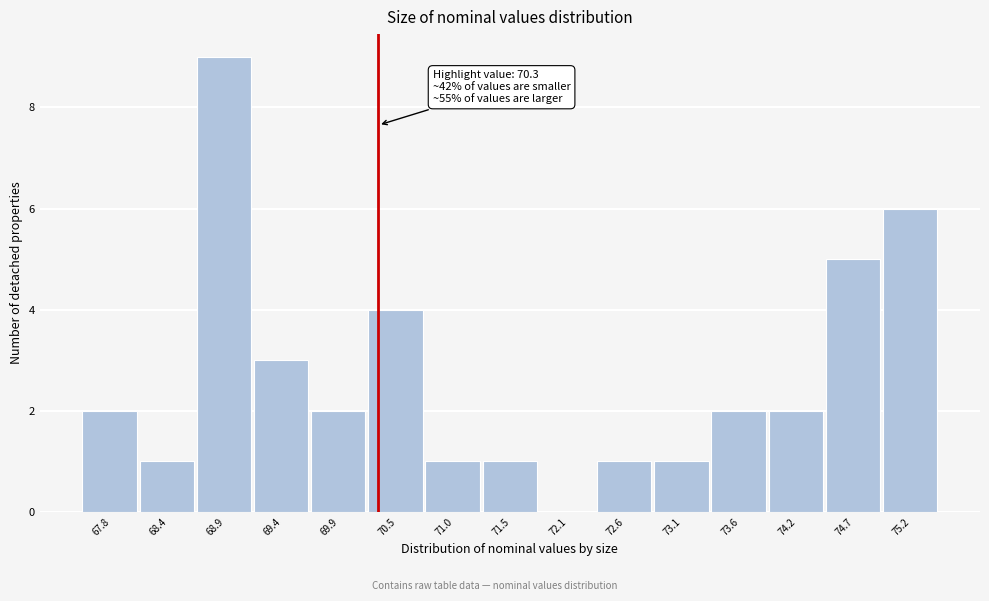

Over which range of the x-axis is the bar tallest?

68.6 to 69.2